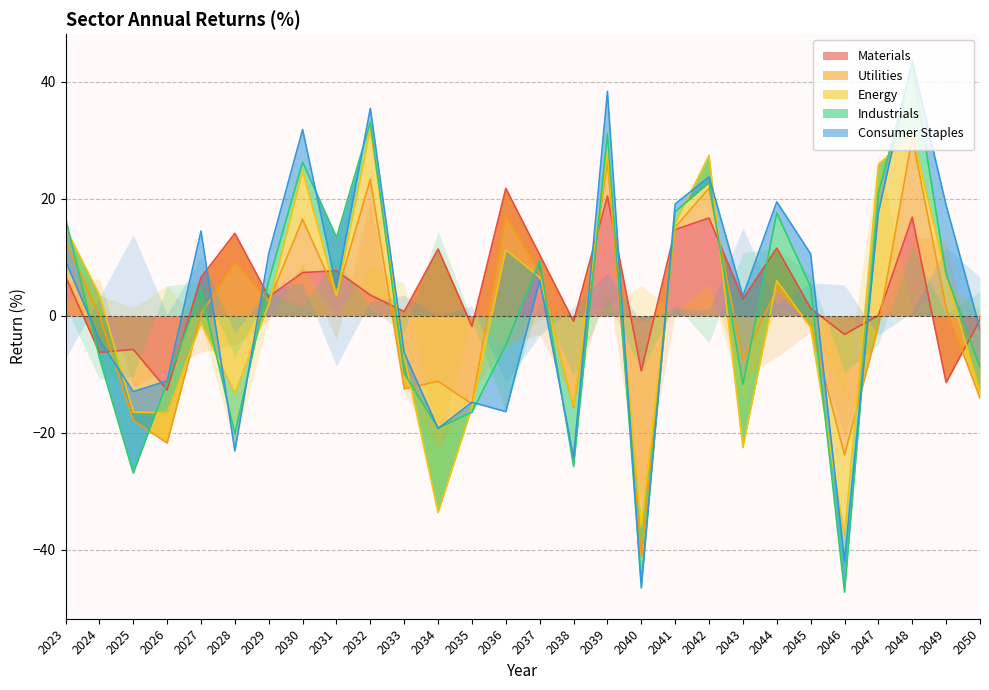

True or false: Materials has a value of 7.7 at 2031.

True